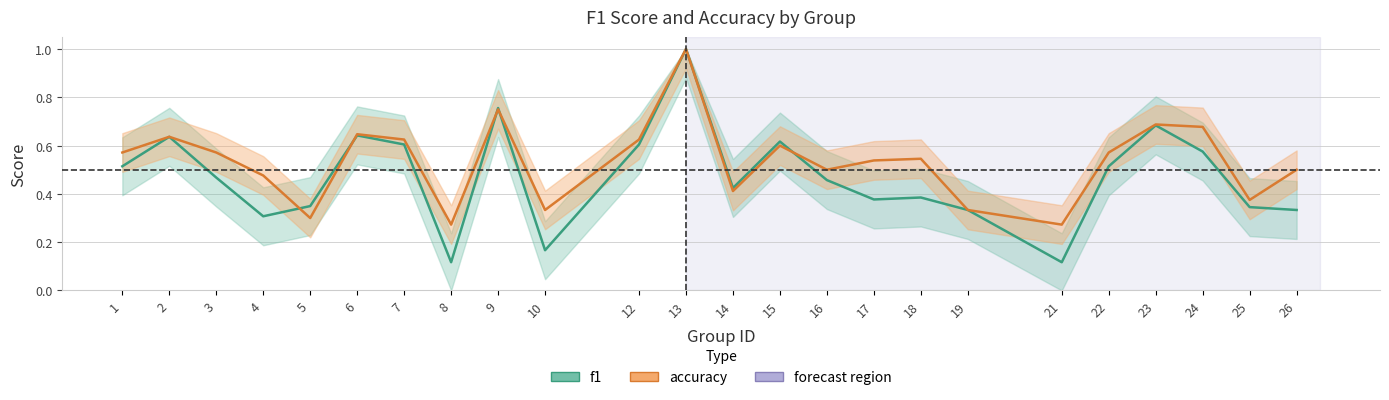

Which has a higher value, 7 or 12?

7